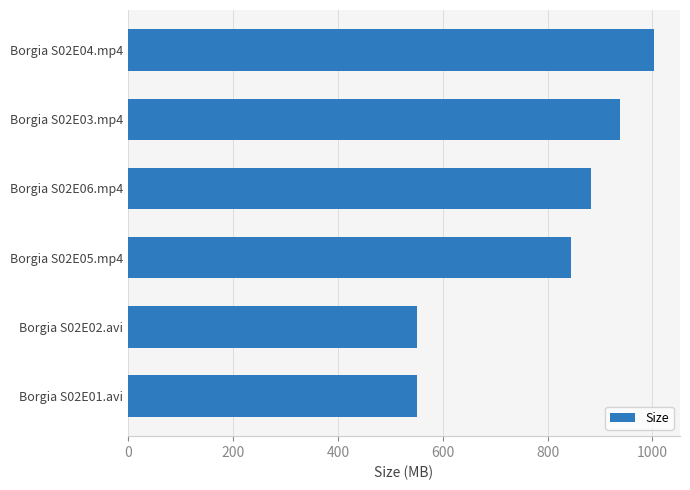

How many bars are there in total?

6